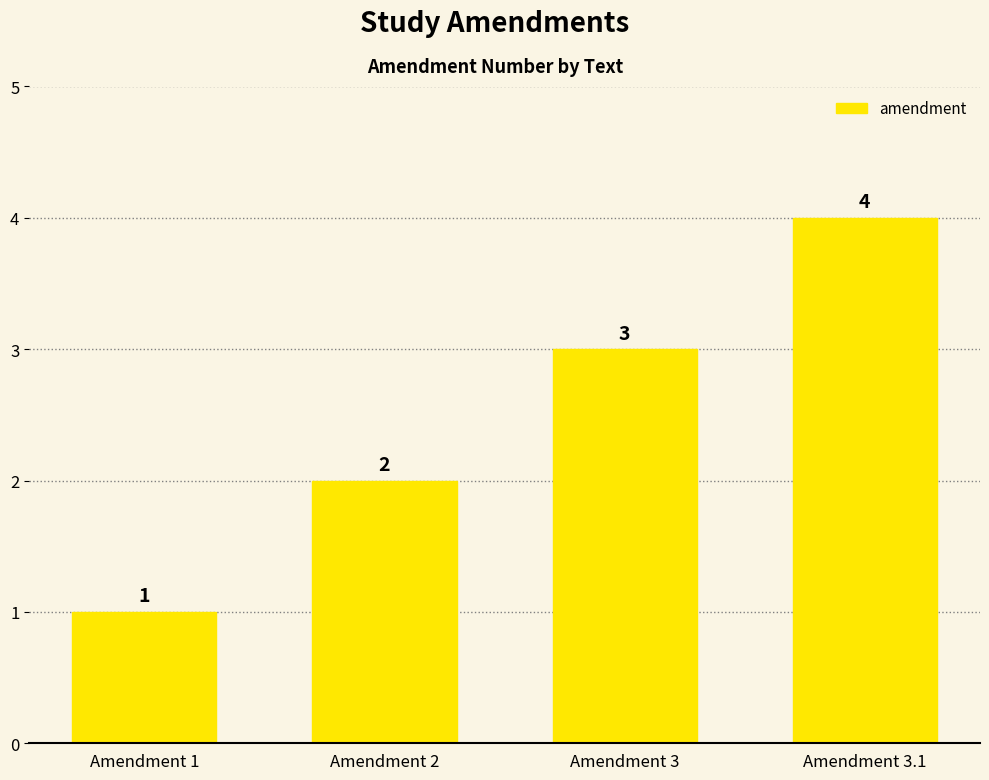

At which category does the chart reach its minimum across all series?

Amendment 1